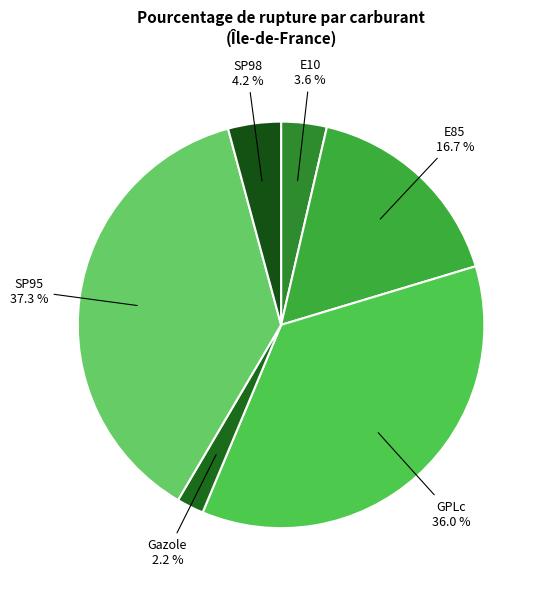

How many slices are in this pie chart?

6